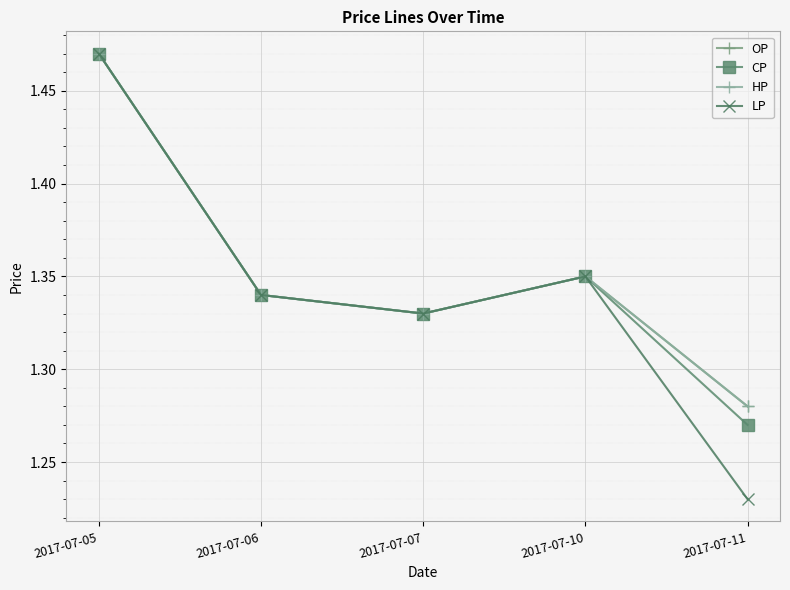

Is this an area chart (filled region under the line)?

No